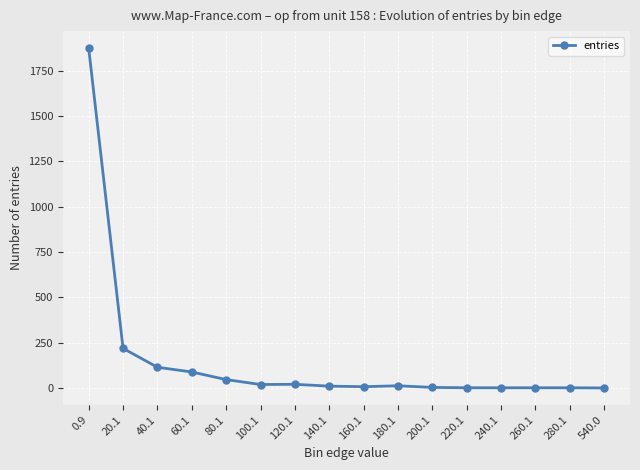

Does the chart have visible grid lines?

Yes